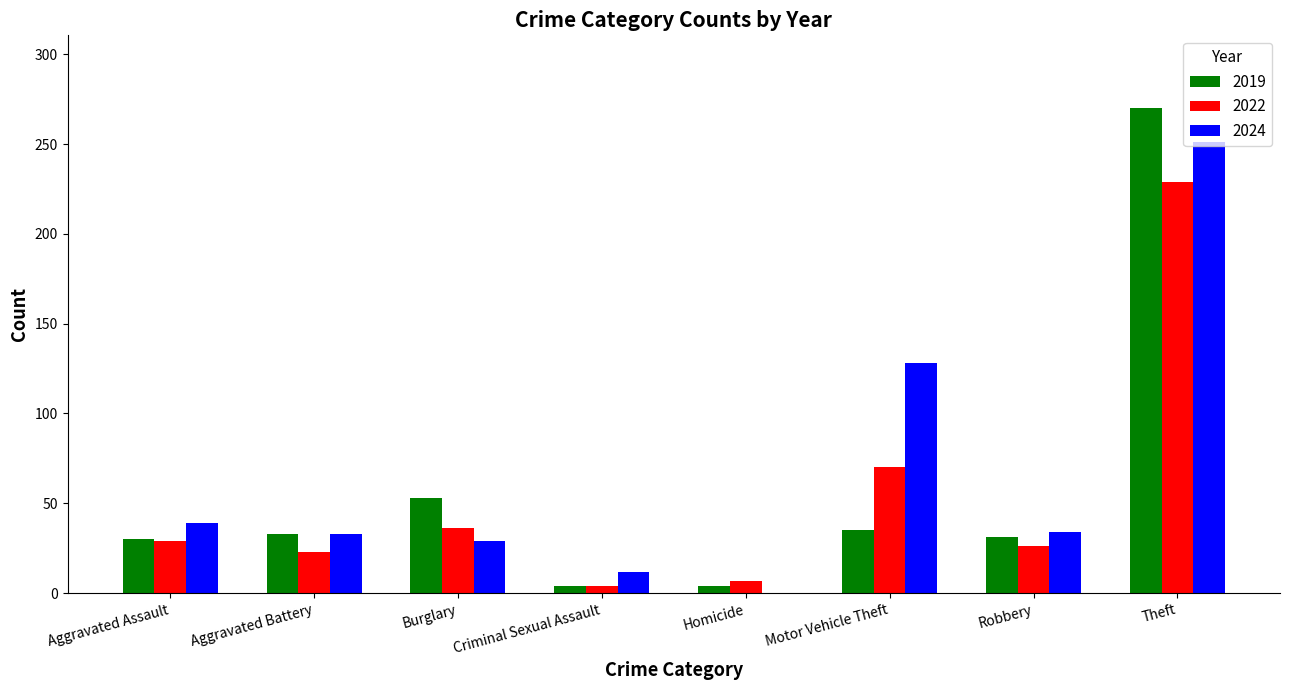

What are all the series names shown in the legend?

2019, 2022, 2024